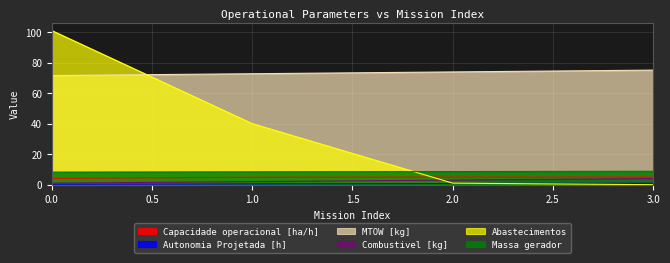

Reading left to right, what are all the values shown in this chart?

Capacidade operacional [ha/h]: 0=4.2	1=4.8	2=5.0	3=5.0
Autonomia Projetada [h]: 0=0.2	1=0.5	2=0.7	3=0.9
MTOW [kg]: 0=71.5	1=72.7	2=73.9	3=75.1
Combustivel [kg]: 0=1.0	1=2.0	2=3.0	3=4.0
Abastecimentos: 0=101.0	1=40.0	2=1.0	3=0.0
Massa gerador: 0=8.2	1=8.4	2=8.6	3=8.8